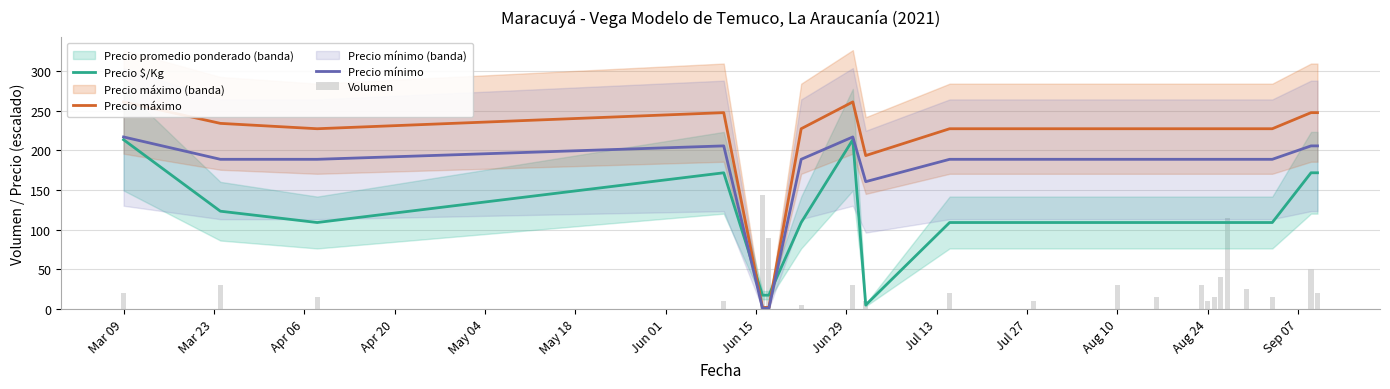

What is the smallest value displayed?

1.0